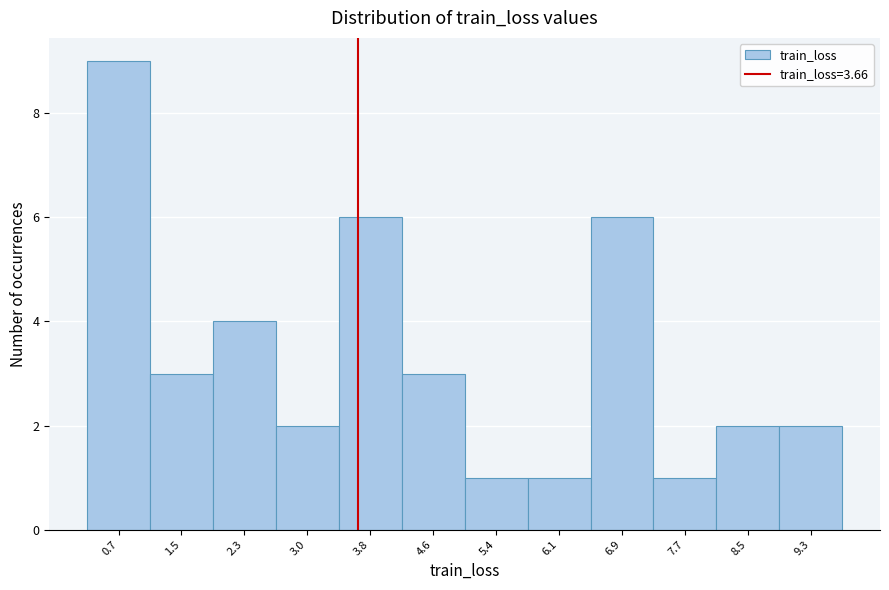

Reading left to right, transcribe this chart: for each bar, give the range it covers on the x-axis and its height. Neither the bar edges nor the heights are printed on the chart, so give them approximately, as read against the axes.

0.3 to 1.1: 9
1.1 to 1.9: 3
1.9 to 2.6: 4
2.6 to 3.4: 2
3.4 to 4.2: 6
4.2 to 5.0: 3
5.0 to 5.8: 1
5.8 to 6.5: 1
6.5 to 7.3: 6
7.3 to 8.1: 1
8.1 to 8.9: 2
8.9 to 9.6: 2